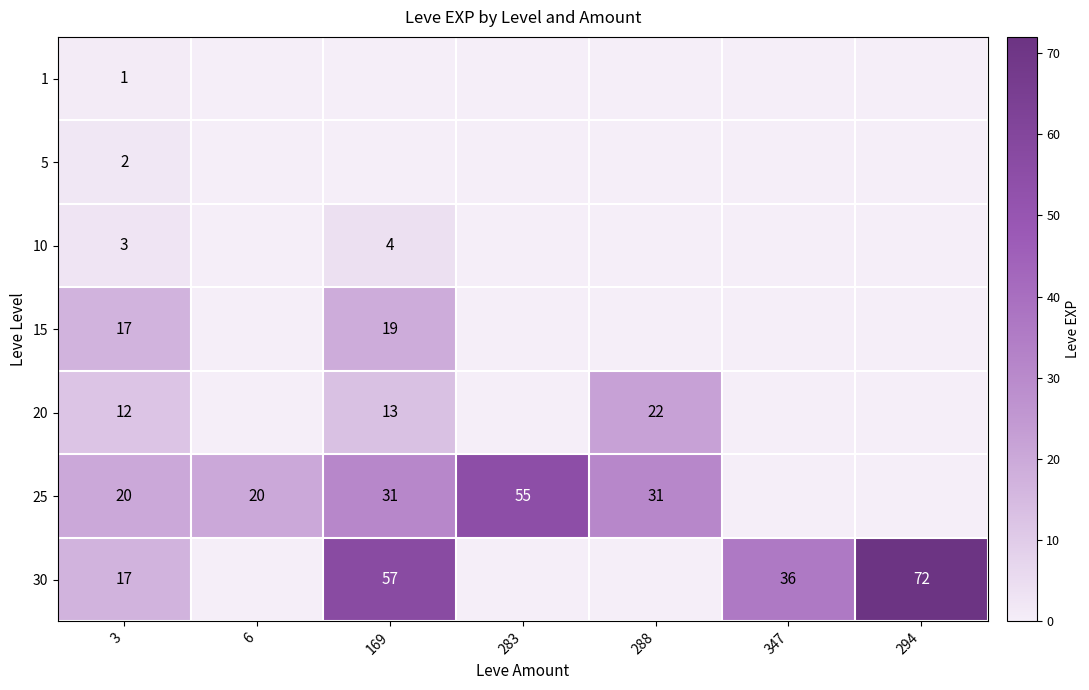

Is it true that 10 equals 3 at 3?

True